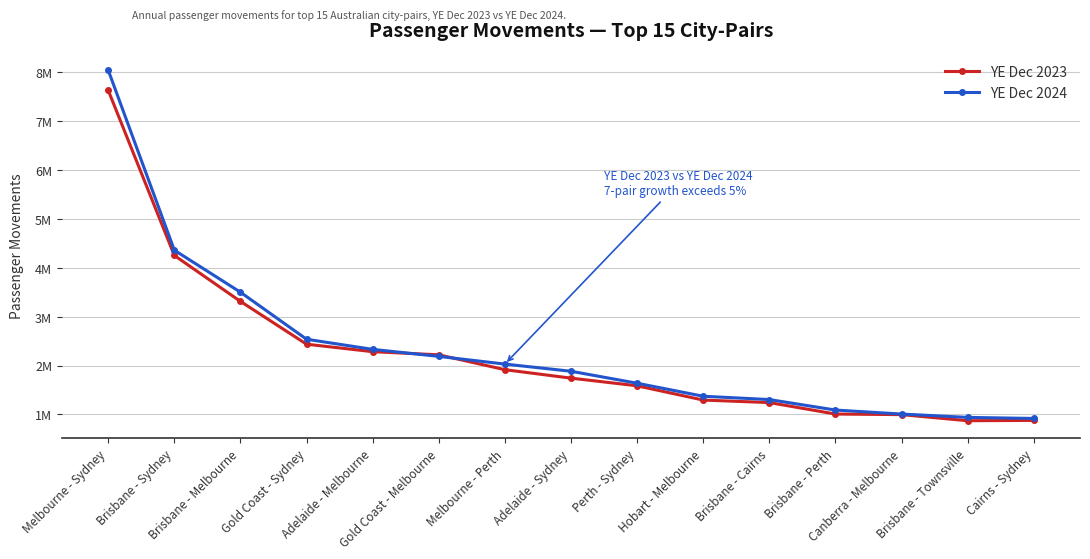

What are all the series names shown in the legend?

YE Dec 2023, YE Dec 2024